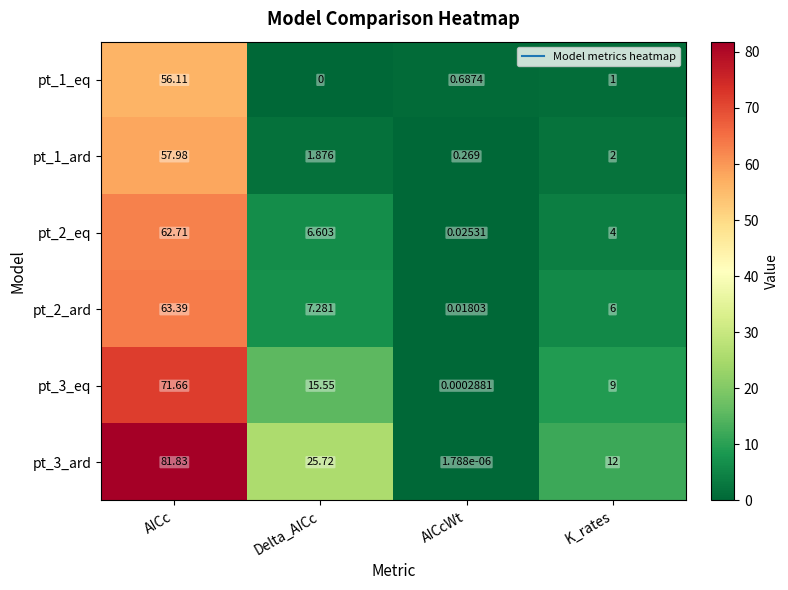

At which category is the sum across all series the highest?

AICc